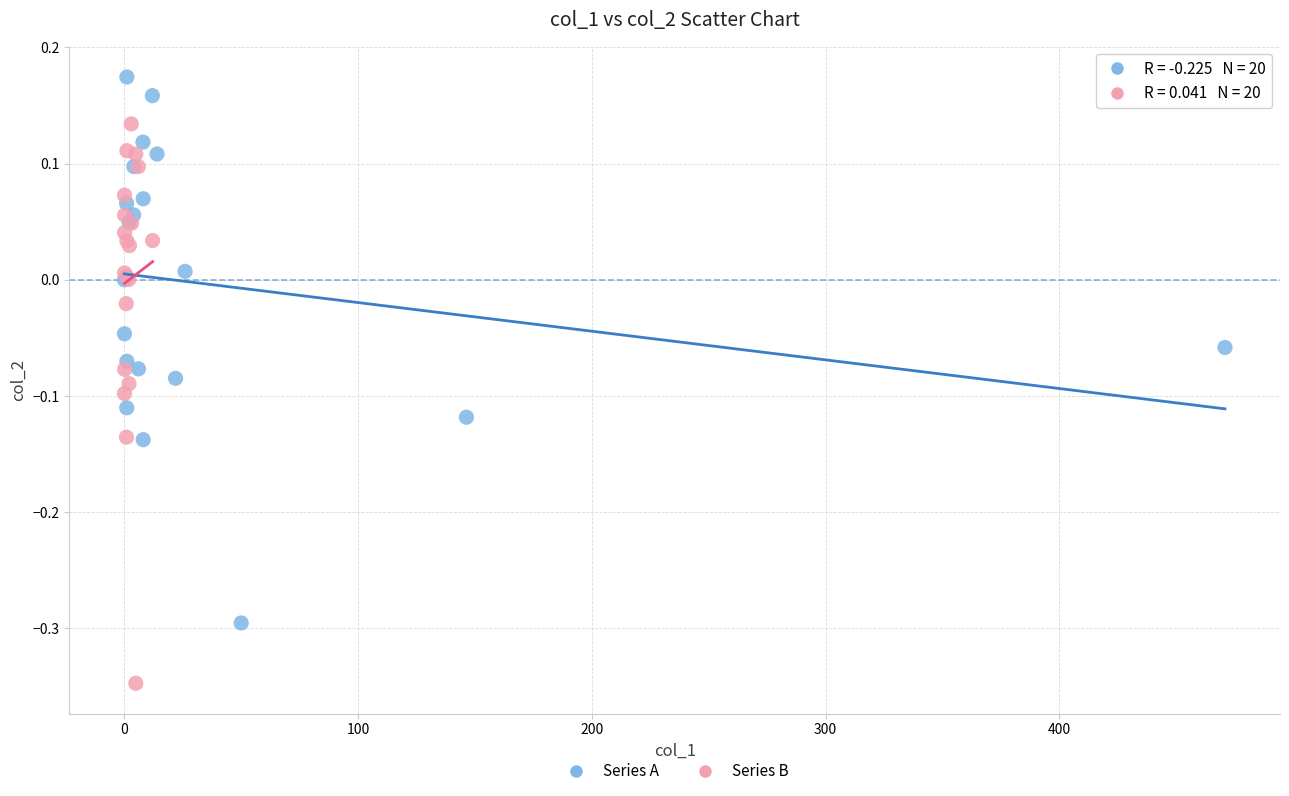

Which series reaches the maximum Y coordinate?

Series A